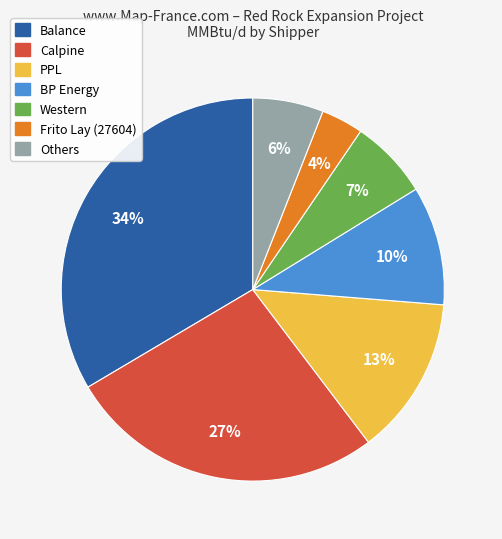

To the nearest percent, what is the average slice percentage?

14%